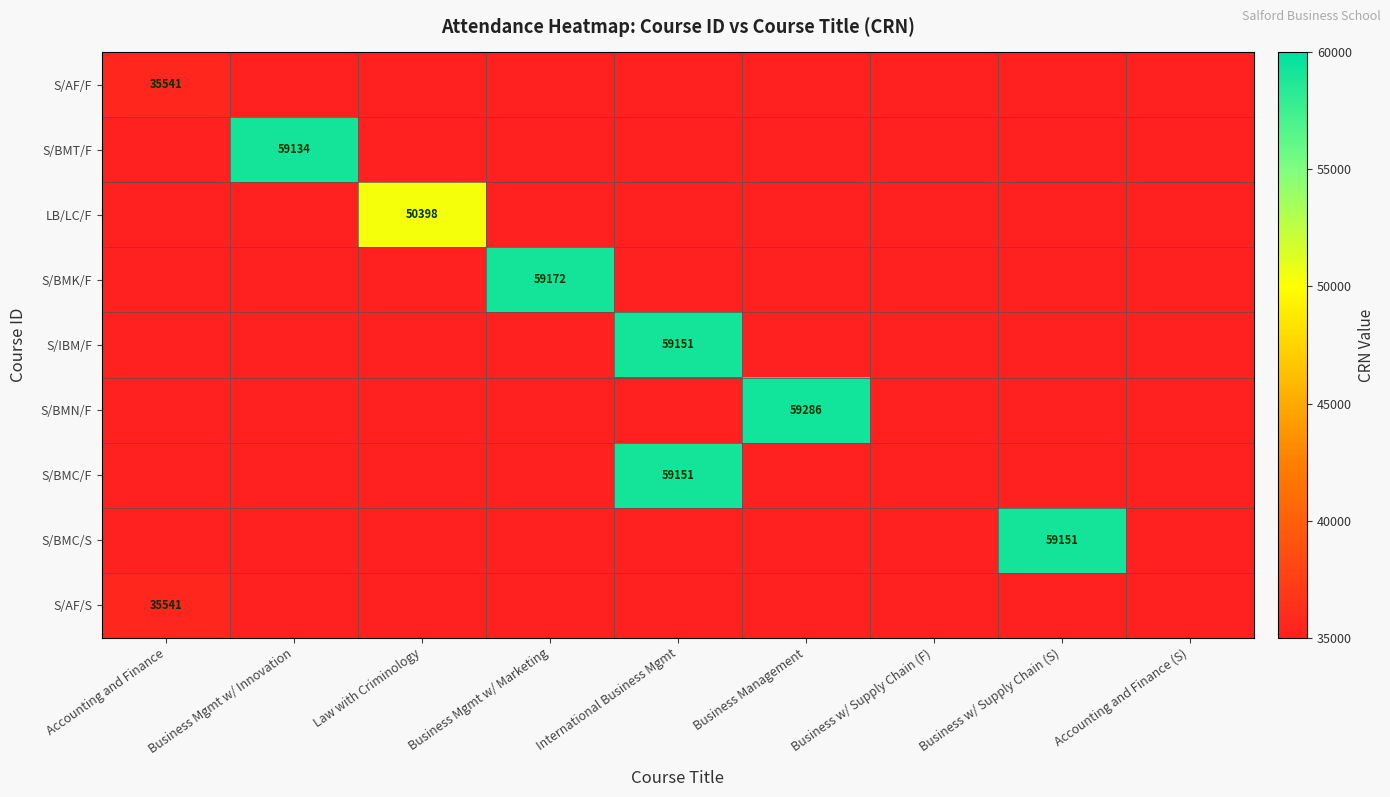

Is it true that S/AF/F equals 10712 at Business w/ Supply Chain (F)?

False